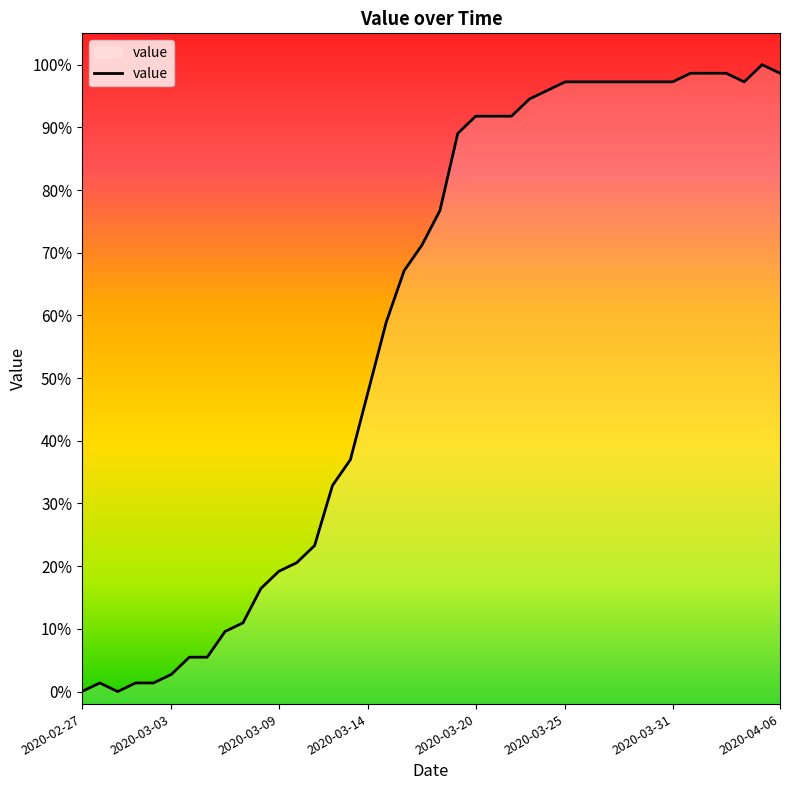

True or false: the data shows 64.8 at 2020-04-03.

False